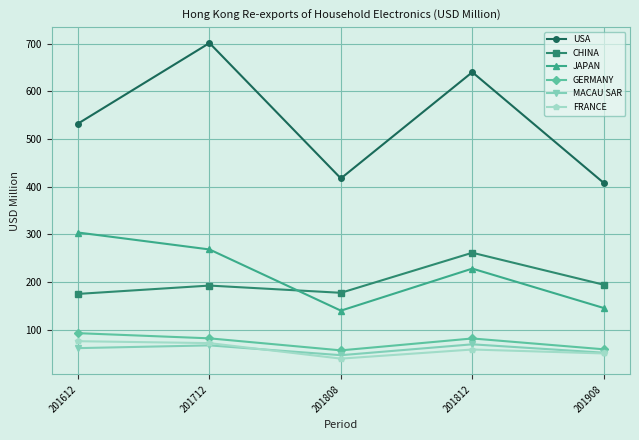

What is the highest value of the MACAU SAR series?

69.7